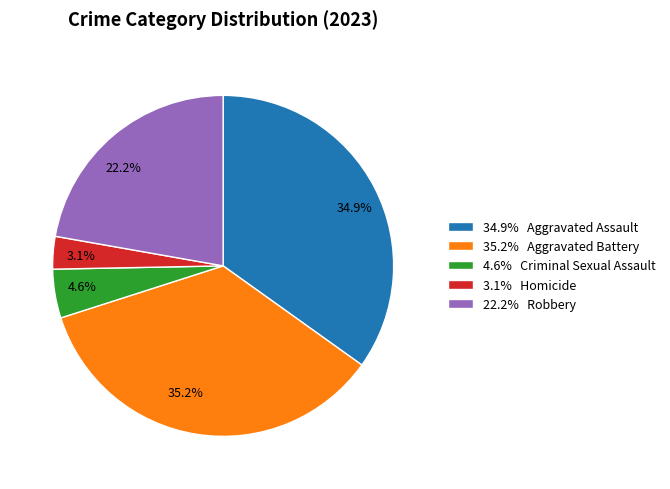

Which has a higher value, 35.2% or 3.1%?

35.2%